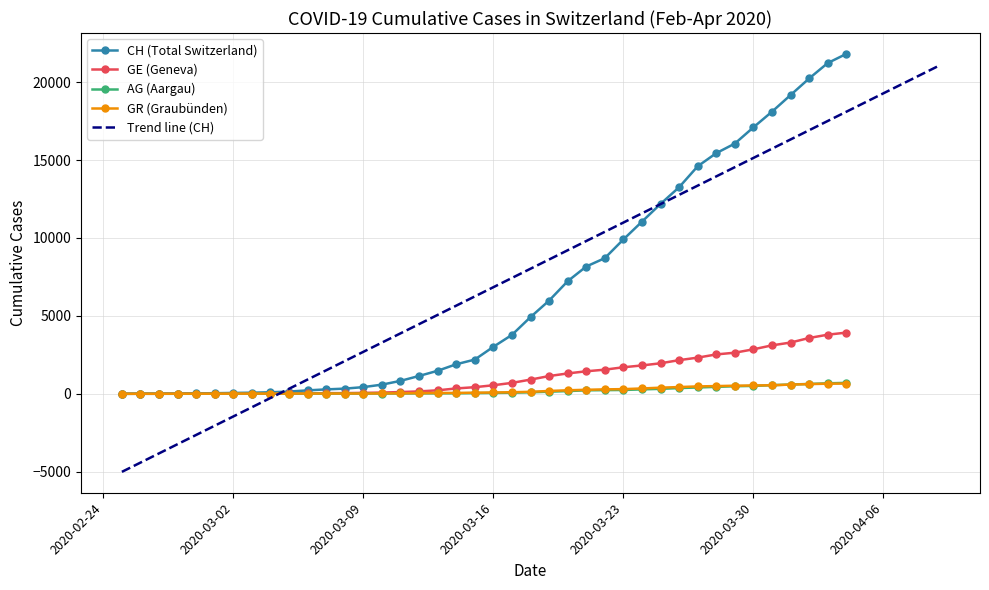

True or false: GR and GE intersect in this chart.

True